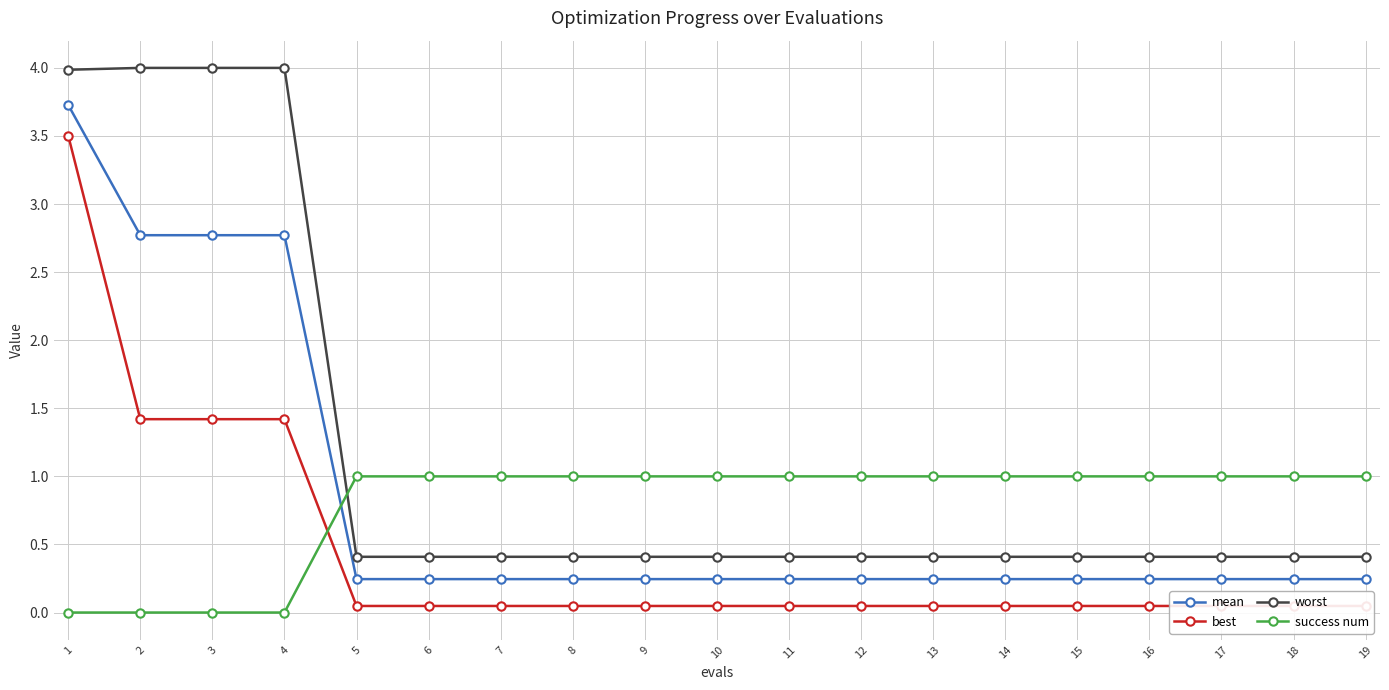

Which series has the widest spread of values?

worst